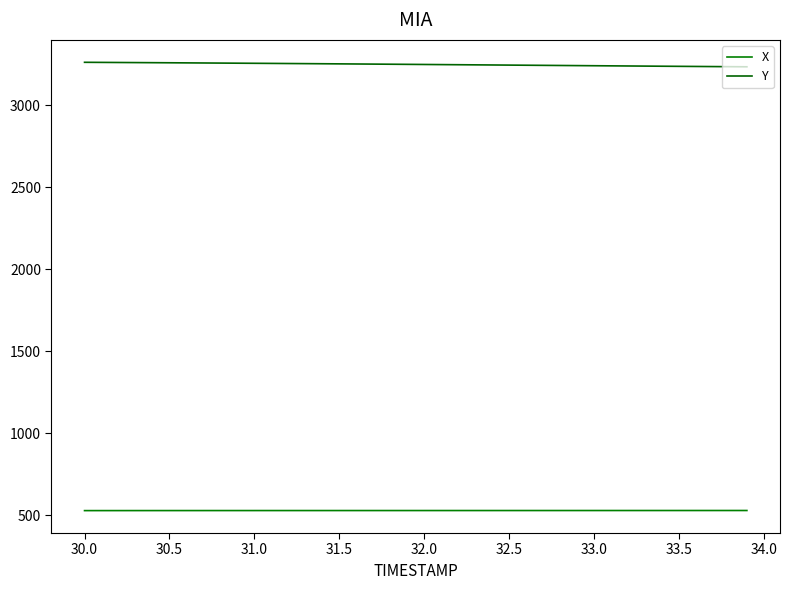

What is the greatest value displayed?

3260.3